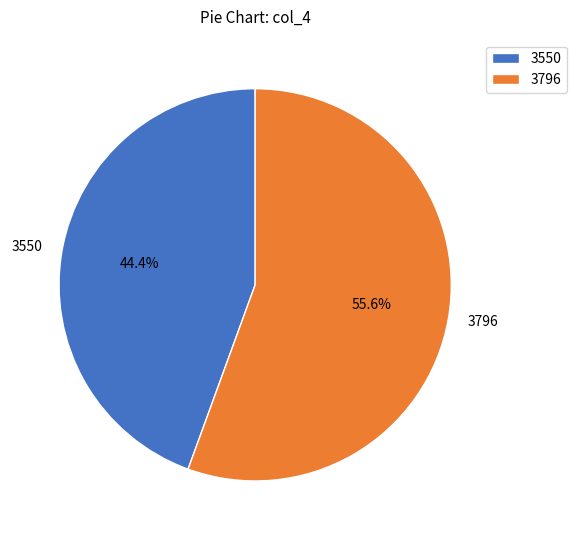

To the nearest percent, what percentage of the pie is 3796?

56%